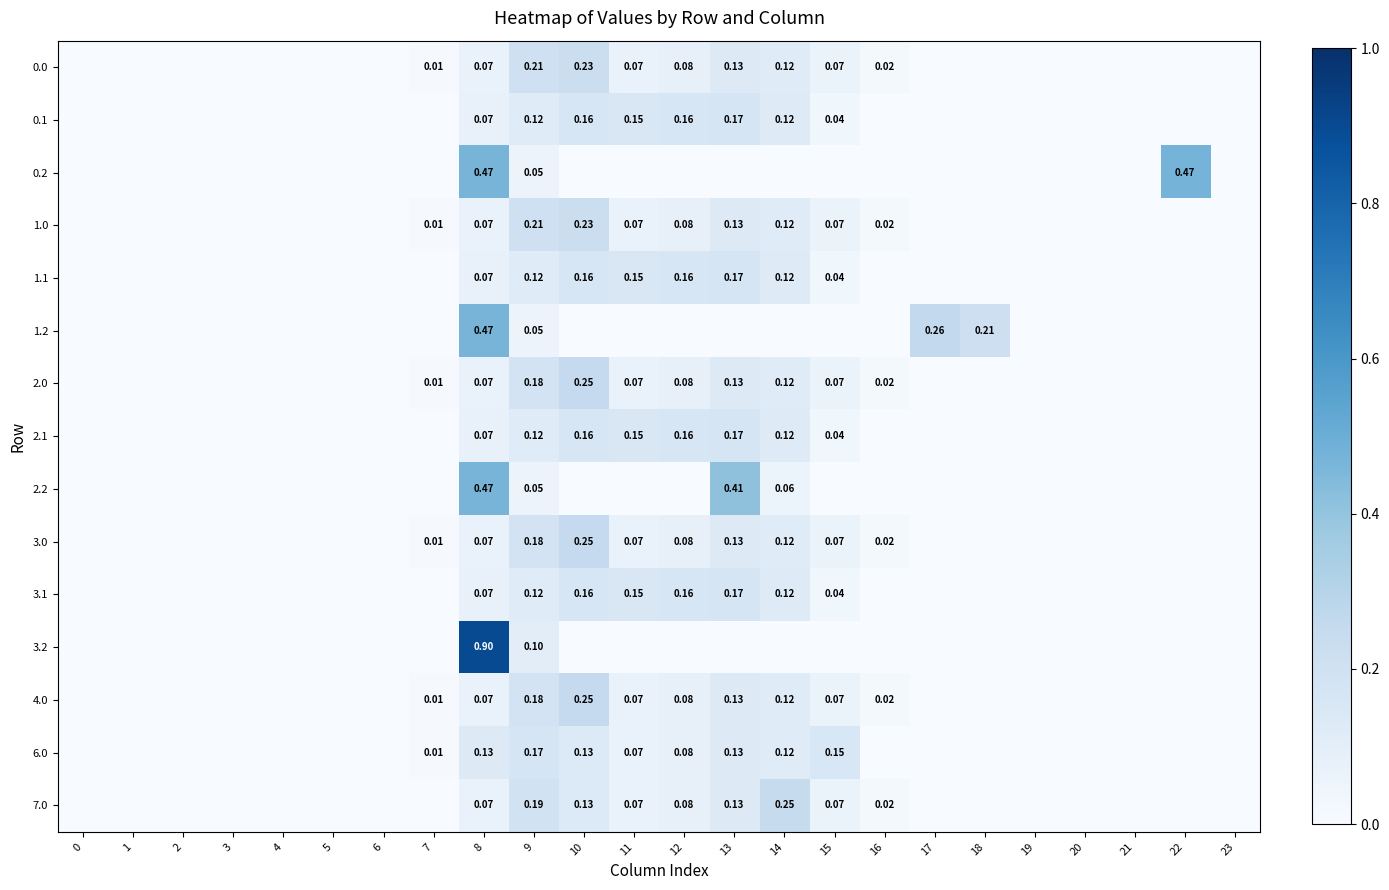

Reading left to right, transcribe all the data shown in this chart.

row_0: 0=0.0	1=0.0	2=0.0	3=0.0	4=0.0	5=0.0	6=0.0	7=0.0	8=0.1	9=0.2	10=0.2	11=0.1	12=0.1	13=0.1	14=0.1	15=0.1	16=0.0	17=0.0	18=0.0	19=0.0	20=0.0	21=0.0	22=0.0	23=0.0
row_1: 0=0.0	1=0.0	2=0.0	3=0.0	4=0.0	5=0.0	6=0.0	7=0.0	8=0.1	9=0.1	10=0.2	11=0.2	12=0.2	13=0.2	14=0.1	15=0.0	16=0.0	17=0.0	18=0.0	19=0.0	20=0.0	21=0.0	22=0.0	23=0.0
row_2: 0=0.0	1=0.0	2=0.0	3=0.0	4=0.0	5=0.0	6=0.0	7=0.0	8=0.5	9=0.1	10=0.0	11=0.0	12=0.0	13=0.0	14=0.0	15=0.0	16=0.0	17=0.0	18=0.0	19=0.0	20=0.0	21=0.0	22=0.5	23=0.0
row_3: 0=0.0	1=0.0	2=0.0	3=0.0	4=0.0	5=0.0	6=0.0	7=0.0	8=0.1	9=0.2	10=0.2	11=0.1	12=0.1	13=0.1	14=0.1	15=0.1	16=0.0	17=0.0	18=0.0	19=0.0	20=0.0	21=0.0	22=0.0	23=0.0
row_4: 0=0.0	1=0.0	2=0.0	3=0.0	4=0.0	5=0.0	6=0.0	7=0.0	8=0.1	9=0.1	10=0.2	11=0.2	12=0.2	13=0.2	14=0.1	15=0.0	16=0.0	17=0.0	18=0.0	19=0.0	20=0.0	21=0.0	22=0.0	23=0.0
row_5: 0=0.0	1=0.0	2=0.0	3=0.0	4=0.0	5=0.0	6=0.0	7=0.0	8=0.5	9=0.1	10=0.0	11=0.0	12=0.0	13=0.0	14=0.0	15=0.0	16=0.0	17=0.3	18=0.2	19=0.0	20=0.0	21=0.0	22=0.0	23=0.0
row_6: 0=0.0	1=0.0	2=0.0	3=0.0	4=0.0	5=0.0	6=0.0	7=0.0	8=0.1	9=0.2	10=0.3	11=0.1	12=0.1	13=0.1	14=0.1	15=0.1	16=0.0	17=0.0	18=0.0	19=0.0	20=0.0	21=0.0	22=0.0	23=0.0
row_7: 0=0.0	1=0.0	2=0.0	3=0.0	4=0.0	5=0.0	6=0.0	7=0.0	8=0.1	9=0.1	10=0.2	11=0.2	12=0.2	13=0.2	14=0.1	15=0.0	16=0.0	17=0.0	18=0.0	19=0.0	20=0.0	21=0.0	22=0.0	23=0.0
row_8: 0=0.0	1=0.0	2=0.0	3=0.0	4=0.0	5=0.0	6=0.0	7=0.0	8=0.5	9=0.1	10=0.0	11=0.0	12=0.0	13=0.4	14=0.1	15=0.0	16=0.0	17=0.0	18=0.0	19=0.0	20=0.0	21=0.0	22=0.0	23=0.0
row_9: 0=0.0	1=0.0	2=0.0	3=0.0	4=0.0	5=0.0	6=0.0	7=0.0	8=0.1	9=0.2	10=0.3	11=0.1	12=0.1	13=0.1	14=0.1	15=0.1	16=0.0	17=0.0	18=0.0	19=0.0	20=0.0	21=0.0	22=0.0	23=0.0
row_10: 0=0.0	1=0.0	2=0.0	3=0.0	4=0.0	5=0.0	6=0.0	7=0.0	8=0.1	9=0.1	10=0.2	11=0.2	12=0.2	13=0.2	14=0.1	15=0.0	16=0.0	17=0.0	18=0.0	19=0.0	20=0.0	21=0.0	22=0.0	23=0.0
row_11: 0=0.0	1=0.0	2=0.0	3=0.0	4=0.0	5=0.0	6=0.0	7=0.0	8=0.9	9=0.1	10=0.0	11=0.0	12=0.0	13=0.0	14=0.0	15=0.0	16=0.0	17=0.0	18=0.0	19=0.0	20=0.0	21=0.0	22=0.0	23=0.0
row_12: 0=0.0	1=0.0	2=0.0	3=0.0	4=0.0	5=0.0	6=0.0	7=0.0	8=0.1	9=0.2	10=0.3	11=0.1	12=0.1	13=0.1	14=0.1	15=0.1	16=0.0	17=0.0	18=0.0	19=0.0	20=0.0	21=0.0	22=0.0	23=0.0
row_13: 0=0.0	1=0.0	2=0.0	3=0.0	4=0.0	5=0.0	6=0.0	7=0.0	8=0.1	9=0.2	10=0.1	11=0.1	12=0.1	13=0.1	14=0.1	15=0.2	16=0.0	17=0.0	18=0.0	19=0.0	20=0.0	21=0.0	22=0.0	23=0.0
row_14: 0=0.0	1=0.0	2=0.0	3=0.0	4=0.0	5=0.0	6=0.0	7=0.0	8=0.1	9=0.2	10=0.1	11=0.1	12=0.1	13=0.1	14=0.2	15=0.1	16=0.0	17=0.0	18=0.0	19=0.0	20=0.0	21=0.0	22=0.0	23=0.0